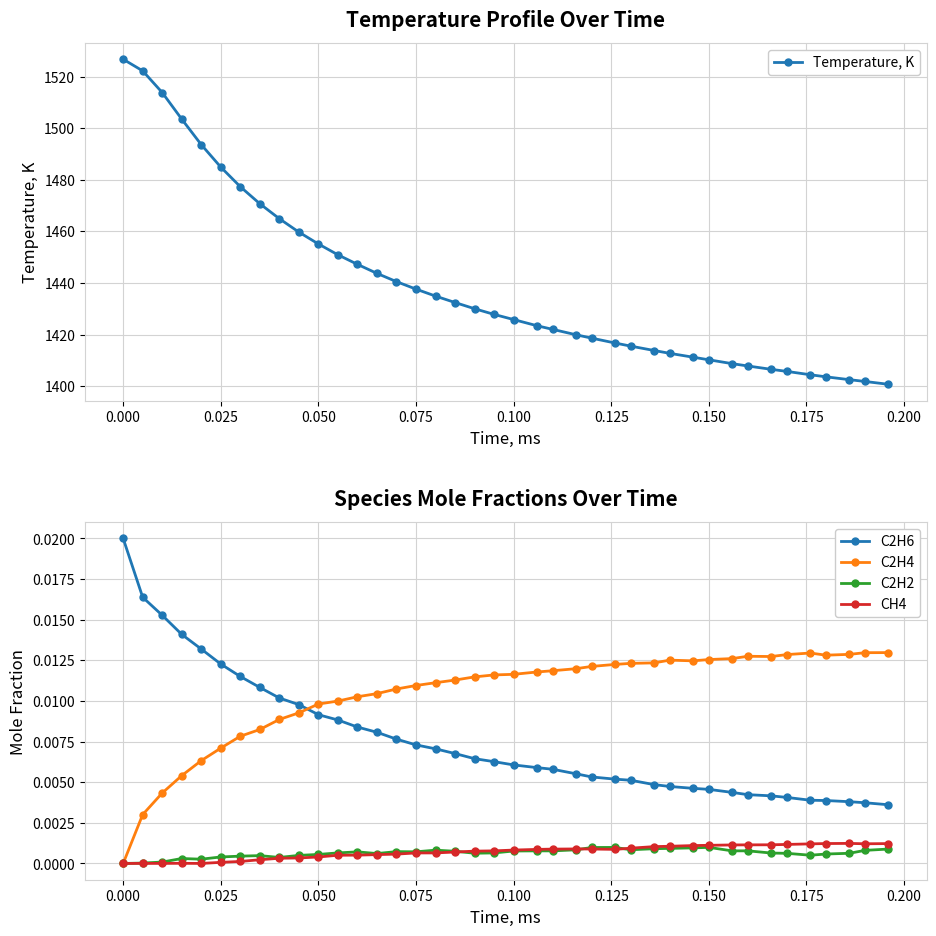

Which series has the widest spread of values?

Temperature, K